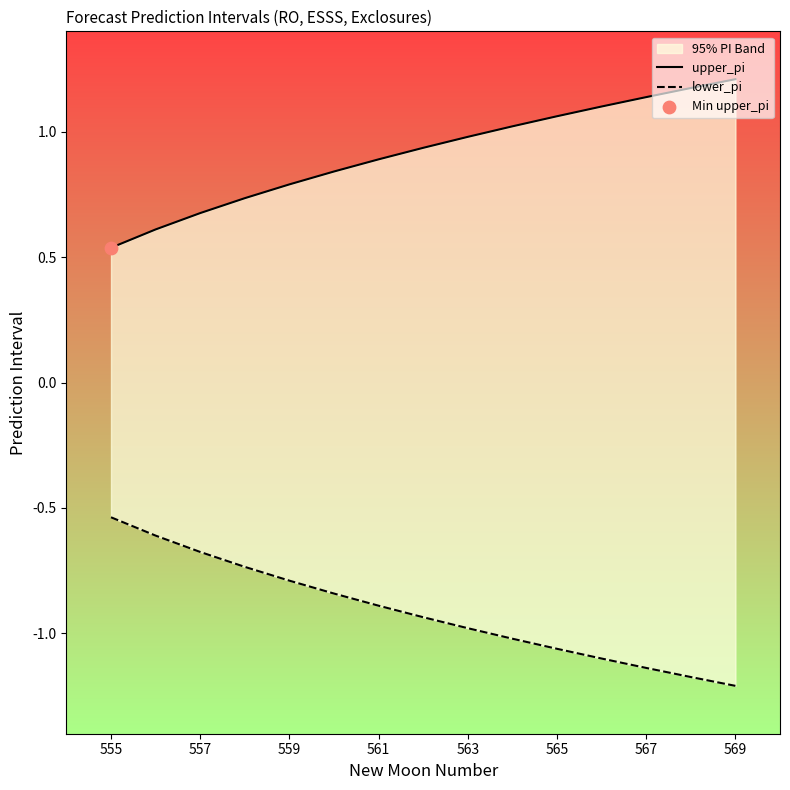

At how many categories does at least one series exceed 0?

15